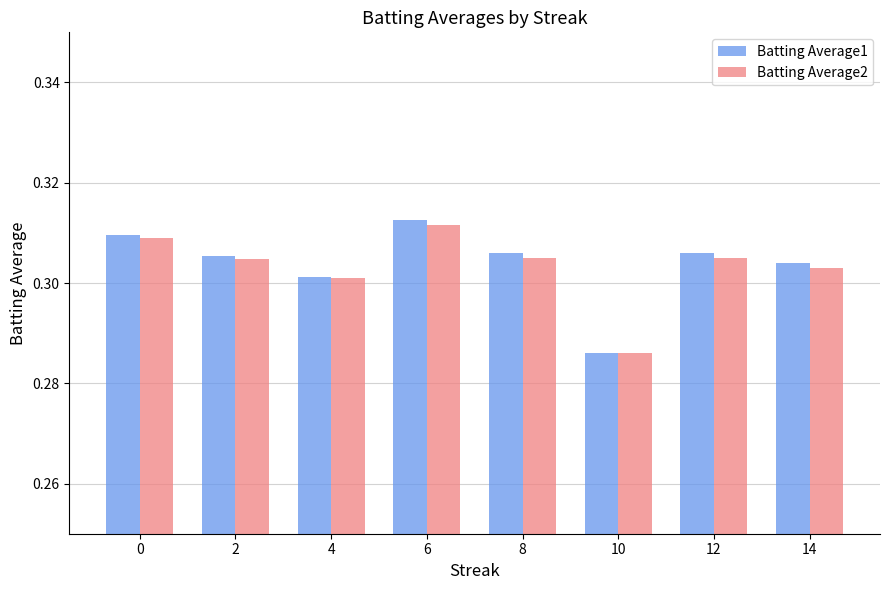

List the series in order of their peak value, lowest first.

Batting Average2, Batting Average1